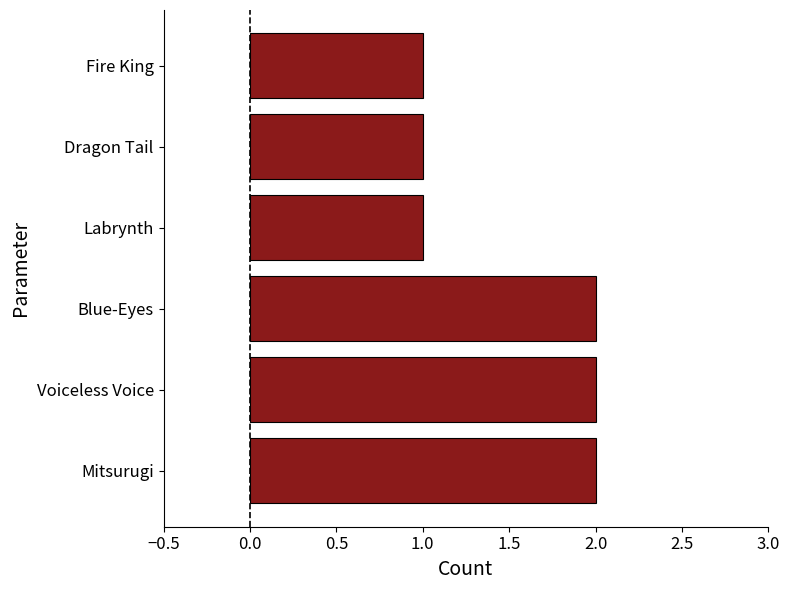

Count the values in the range 1 to 2.

6